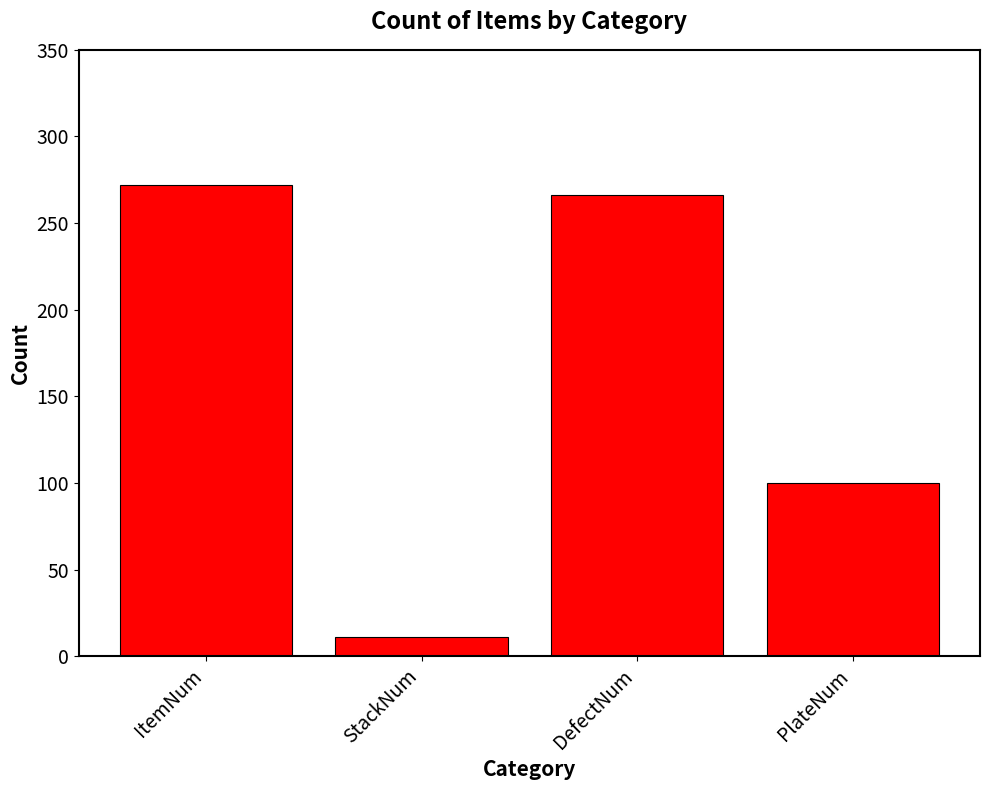

What is the ratio of the value at ItemNum to the value at DefectNum?

1.0